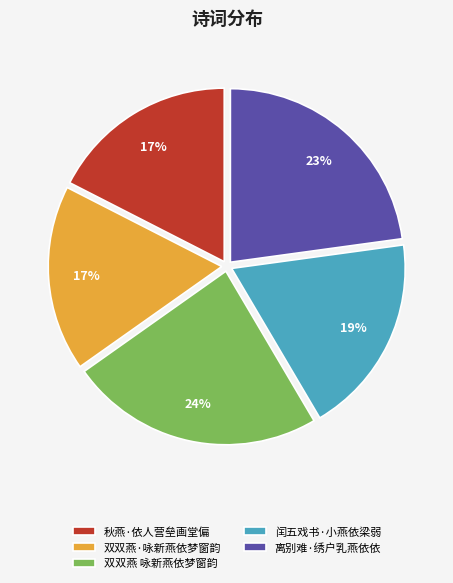

The 闰五戏书·小燕依梁弱 slice represents 19% of the pie. True or false?

True